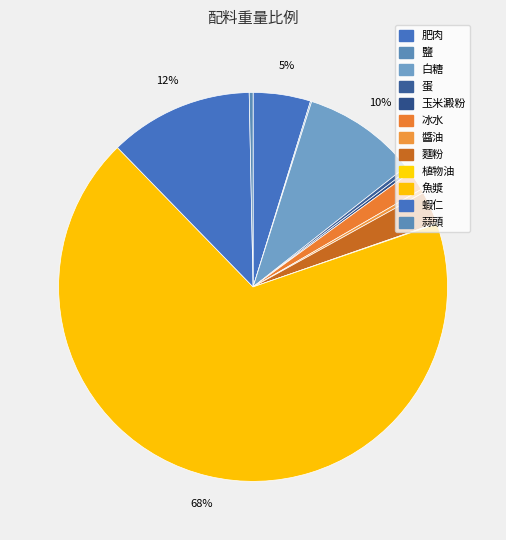

Which category has the biggest portion of the pie?

魚漿